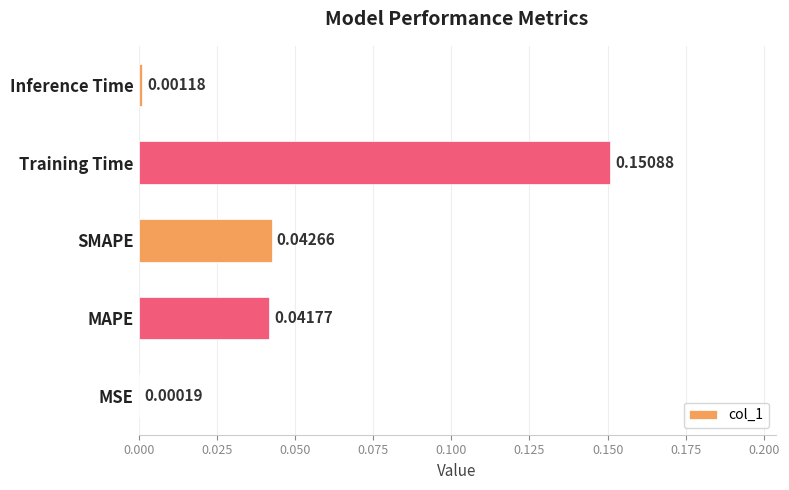

Which has a higher value, SMAPE or MSE?

SMAPE